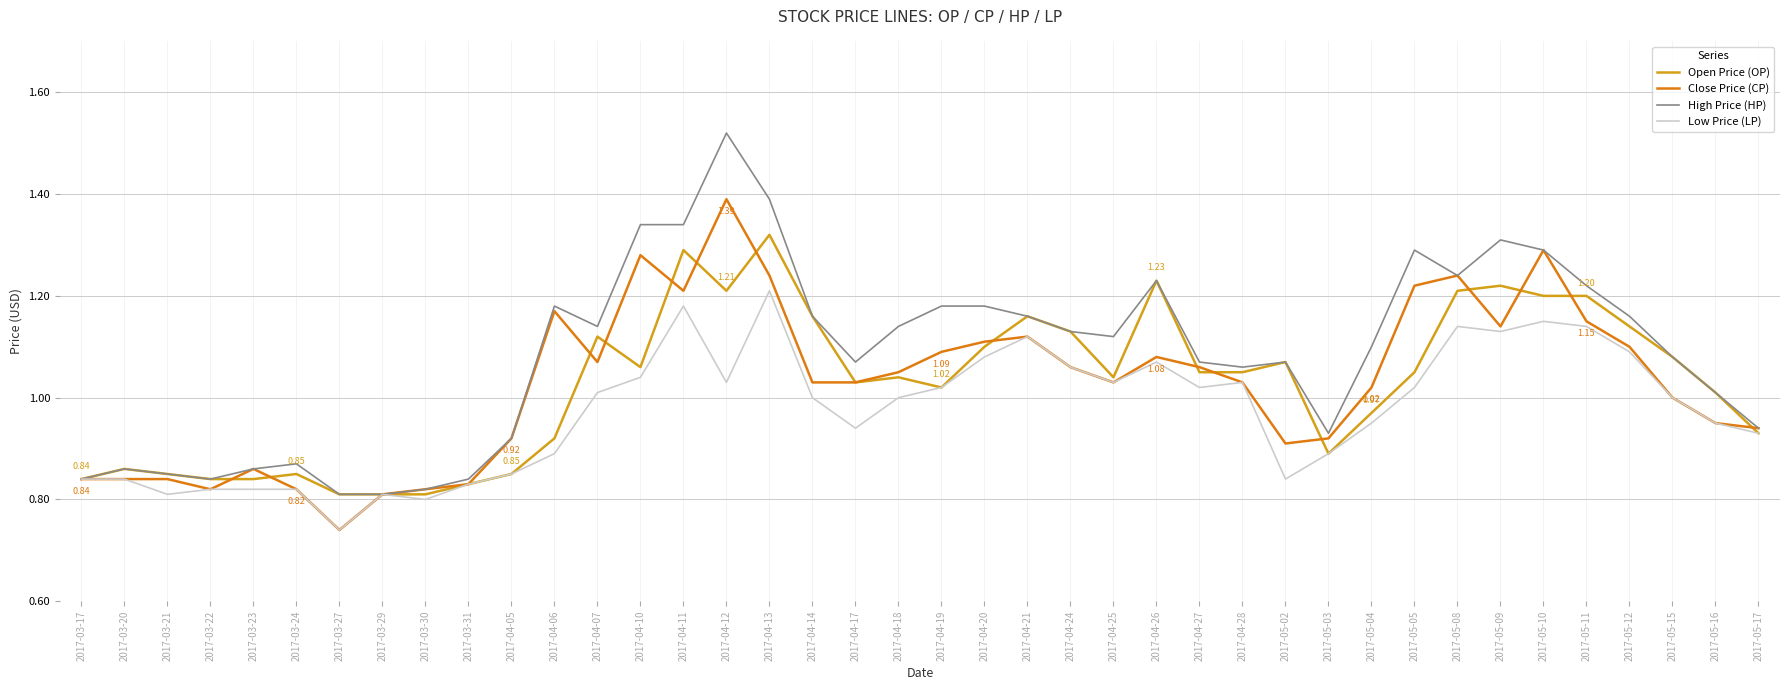

What is the average value of the High Price (HP) series?

1.1